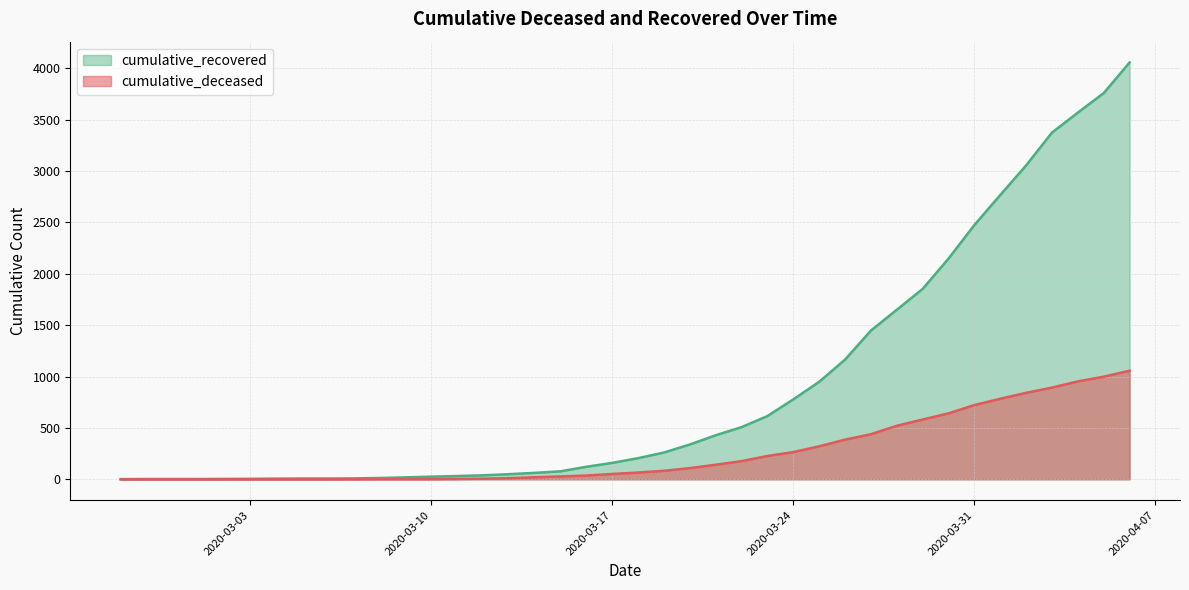

What is the label of the 3rd point from the left?

2020-02-29